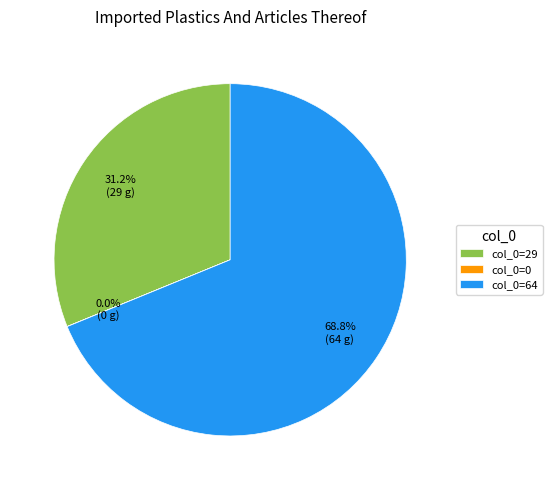

To the nearest percent, what is the average slice percentage?

33%